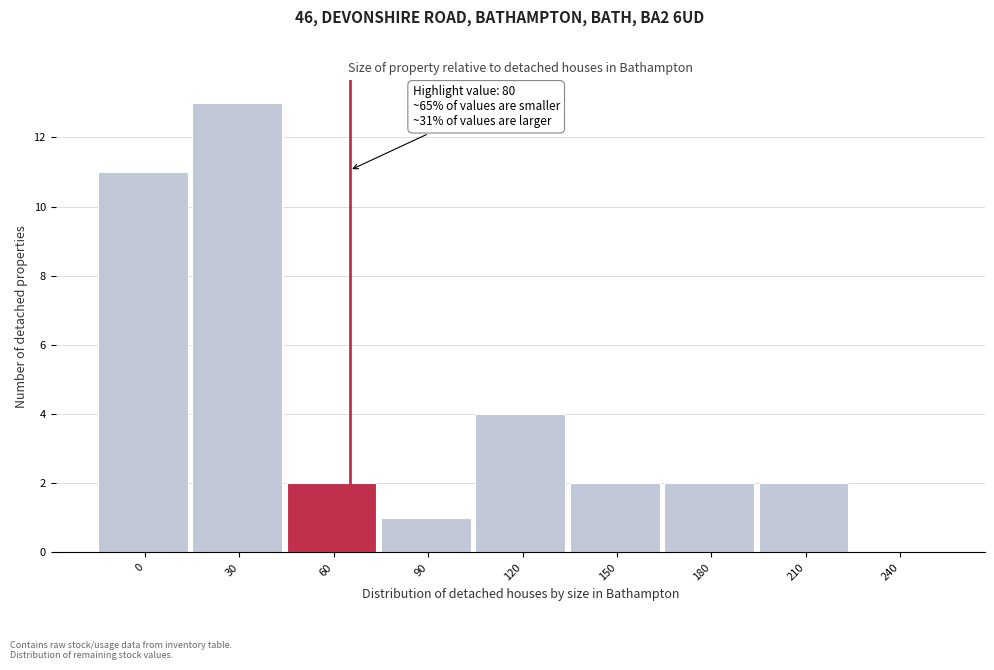

Reading left to right, list all the values displayed in this chart.

0=11	30=13	60=2	90=1	120=4	150=2	180=2	210=2	240=0